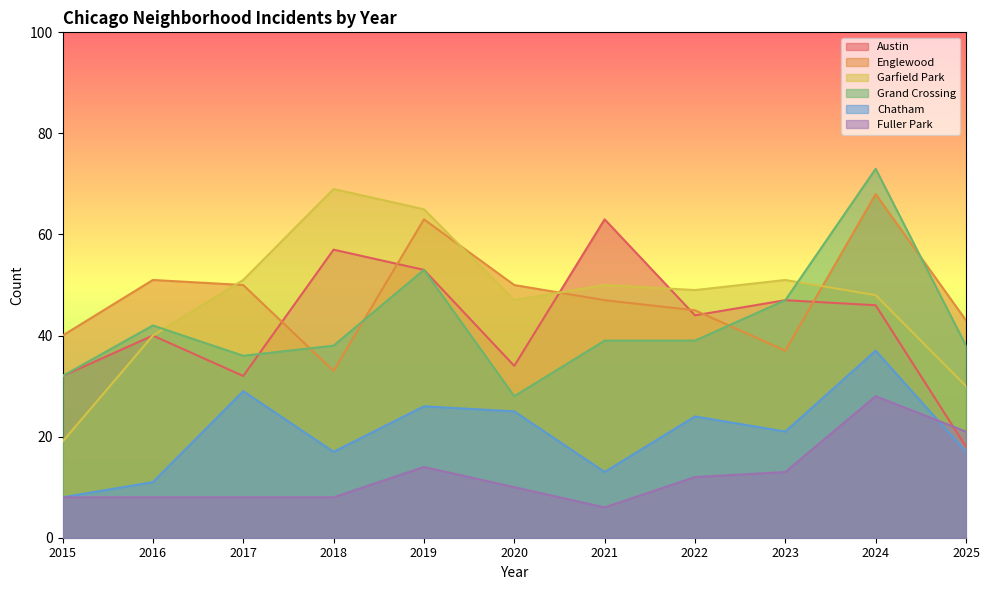

What is the total value across all series at 2016?

192